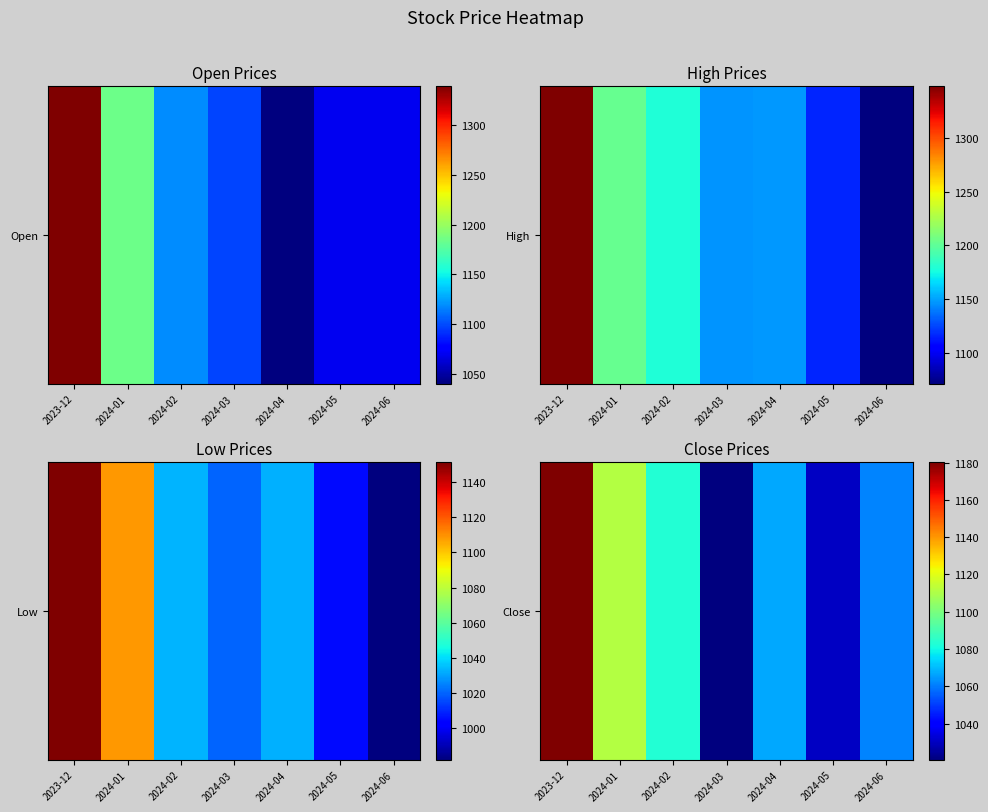

At which label is the value closest to 1100?

2024-01